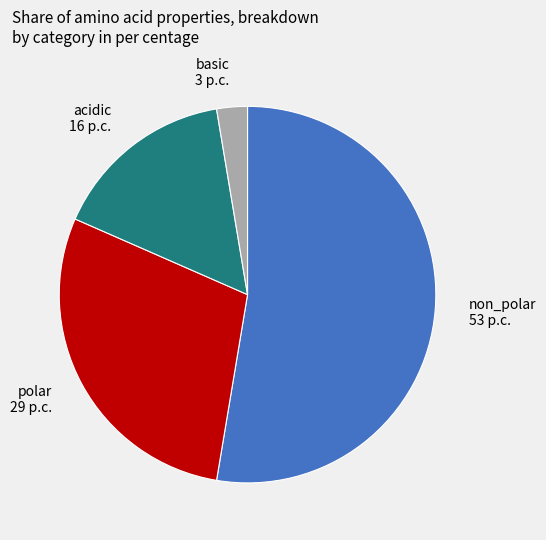

Do acidic 16 p.c. and polar 29 p.c. together represent more than half of the pie?

No